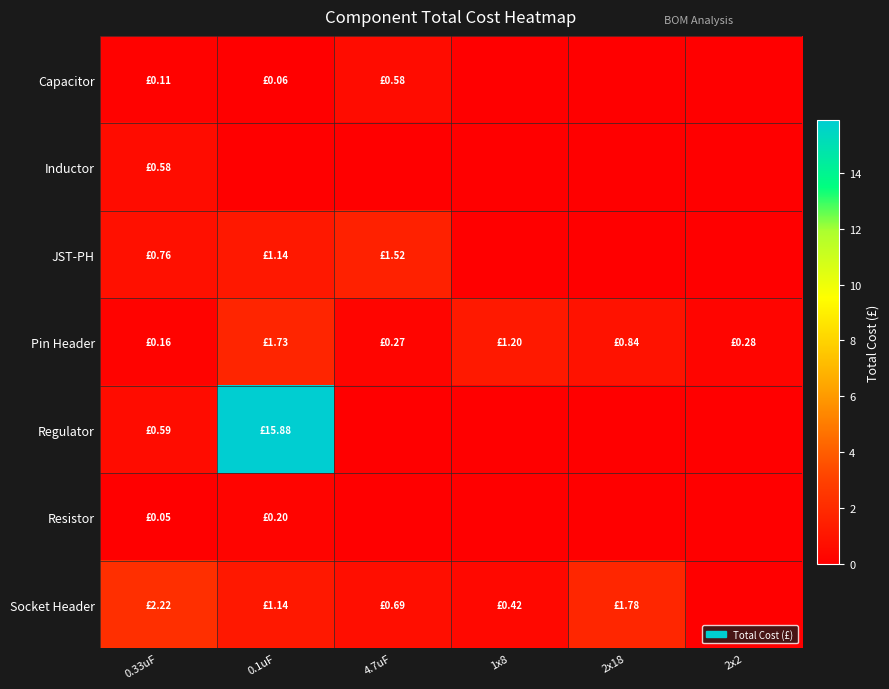

Which series has the widest spread of values?

Regulator